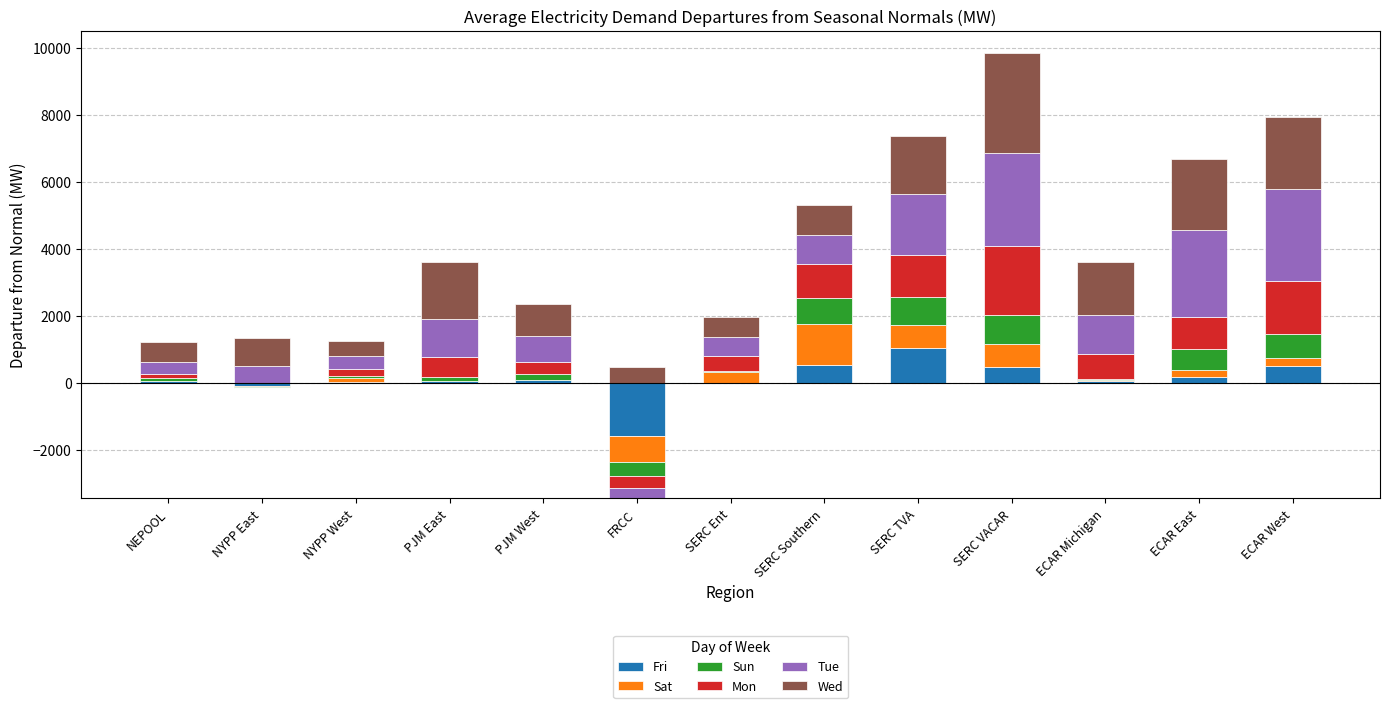

What is the approximate value of Sun at ECAR West?

703.4